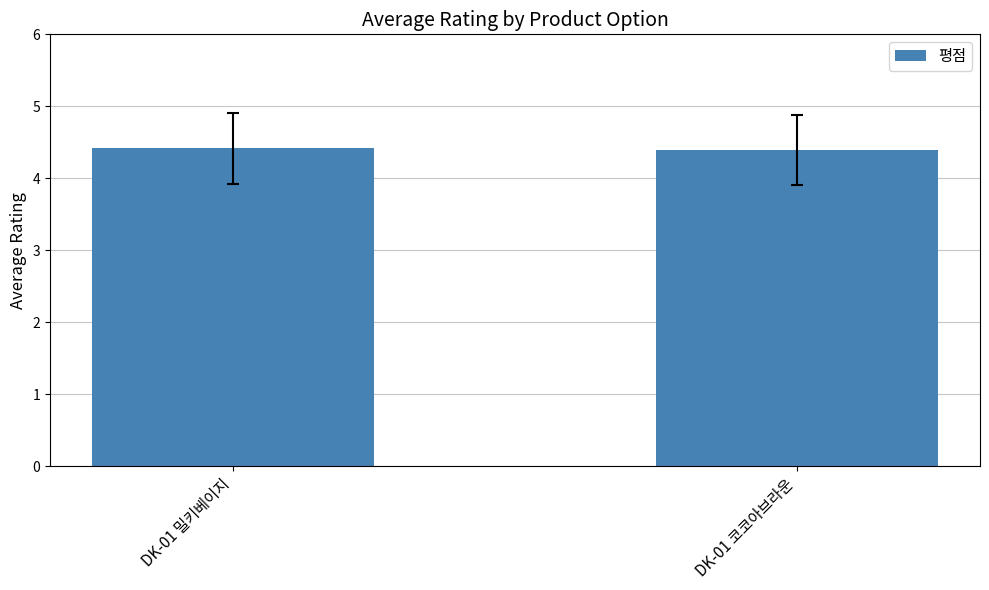

Are the bars horizontal?

No